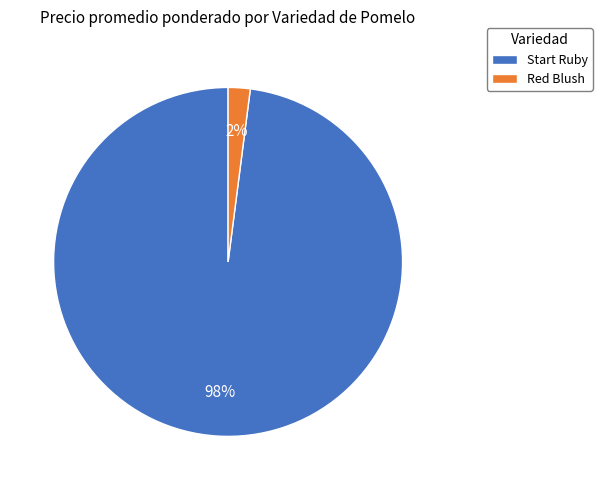

Do Red Blush and Start Ruby together represent more than half of the pie?

Yes